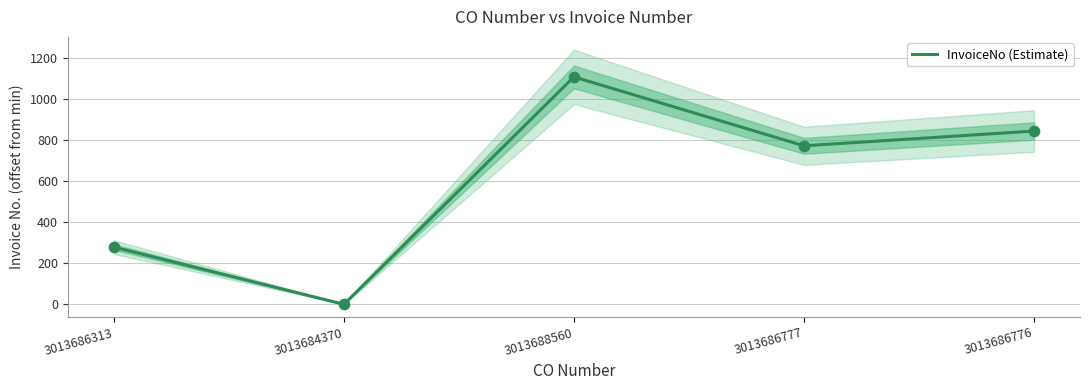

What is the change in value from 3013688560 to 3013686776?

-264